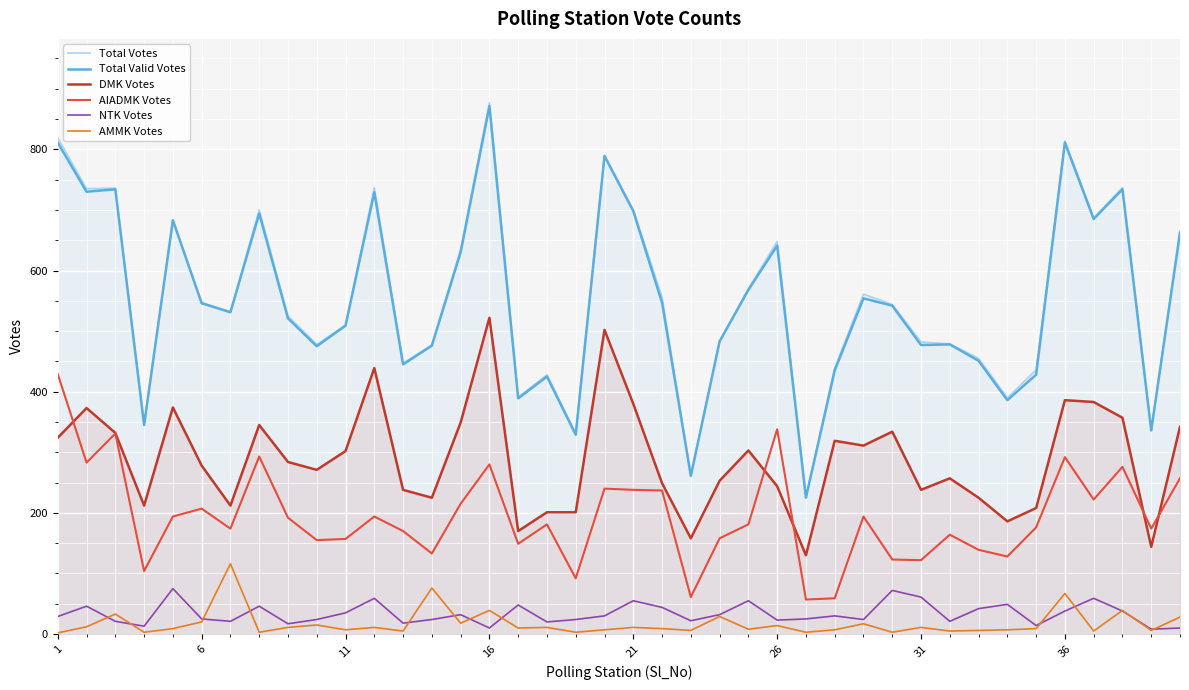

True or false: Total Valid Votes and AIADMK Votes intersect in this chart.

False